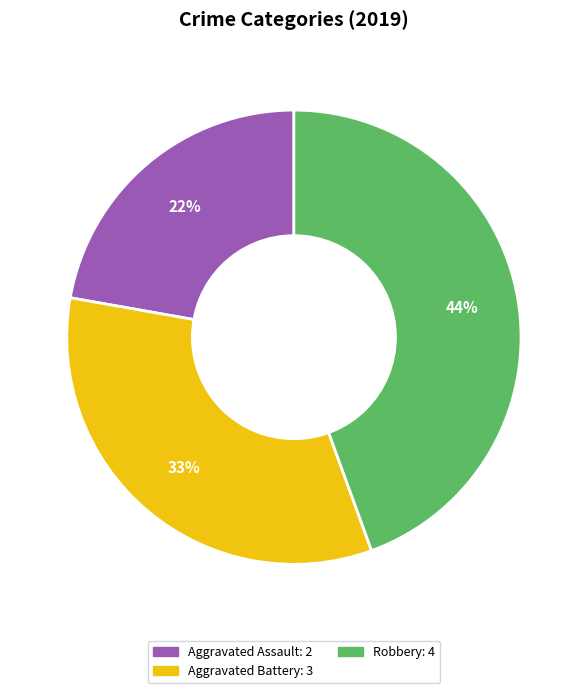

Is there a majority slice in this chart?

No